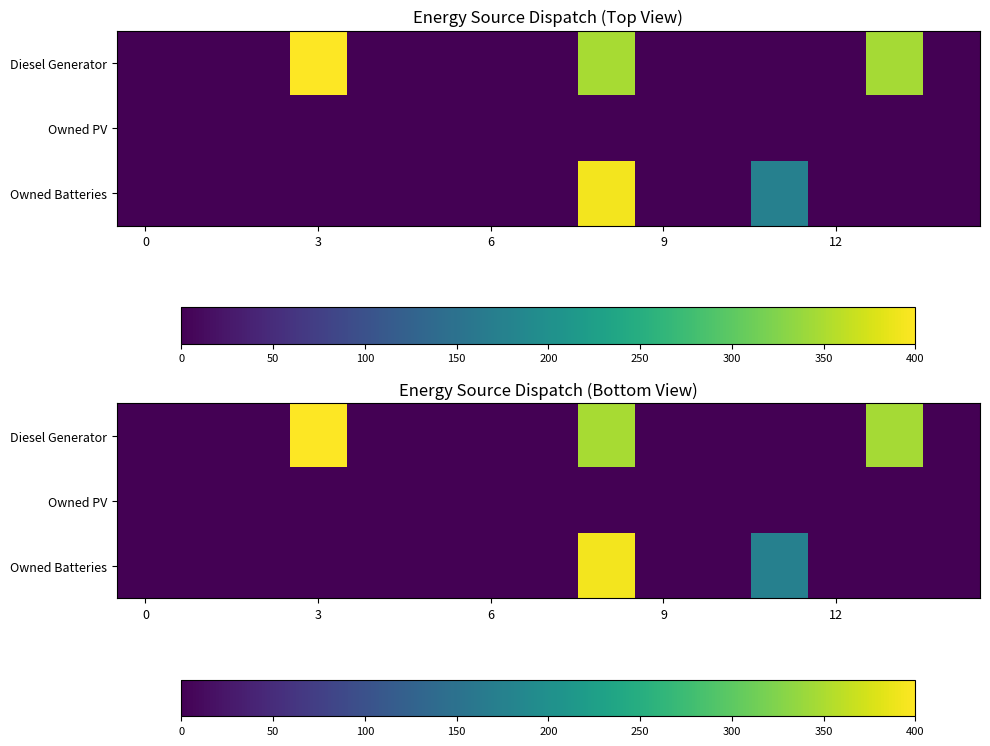

At how many categories does at least one series exceed 233?

3